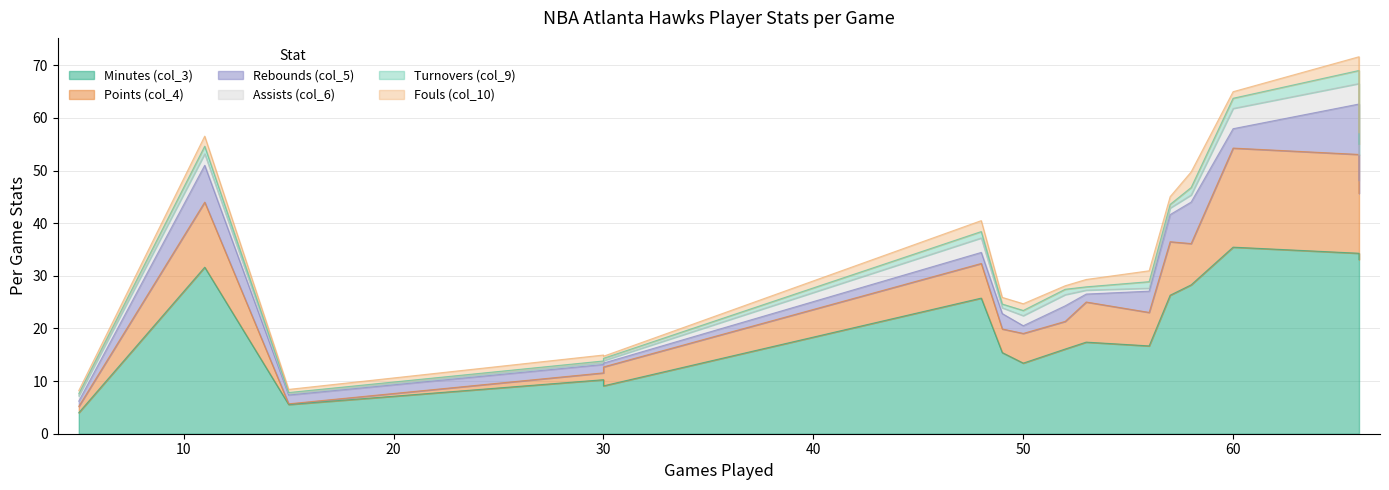

At how many categories does at least one series exceed 11?

12